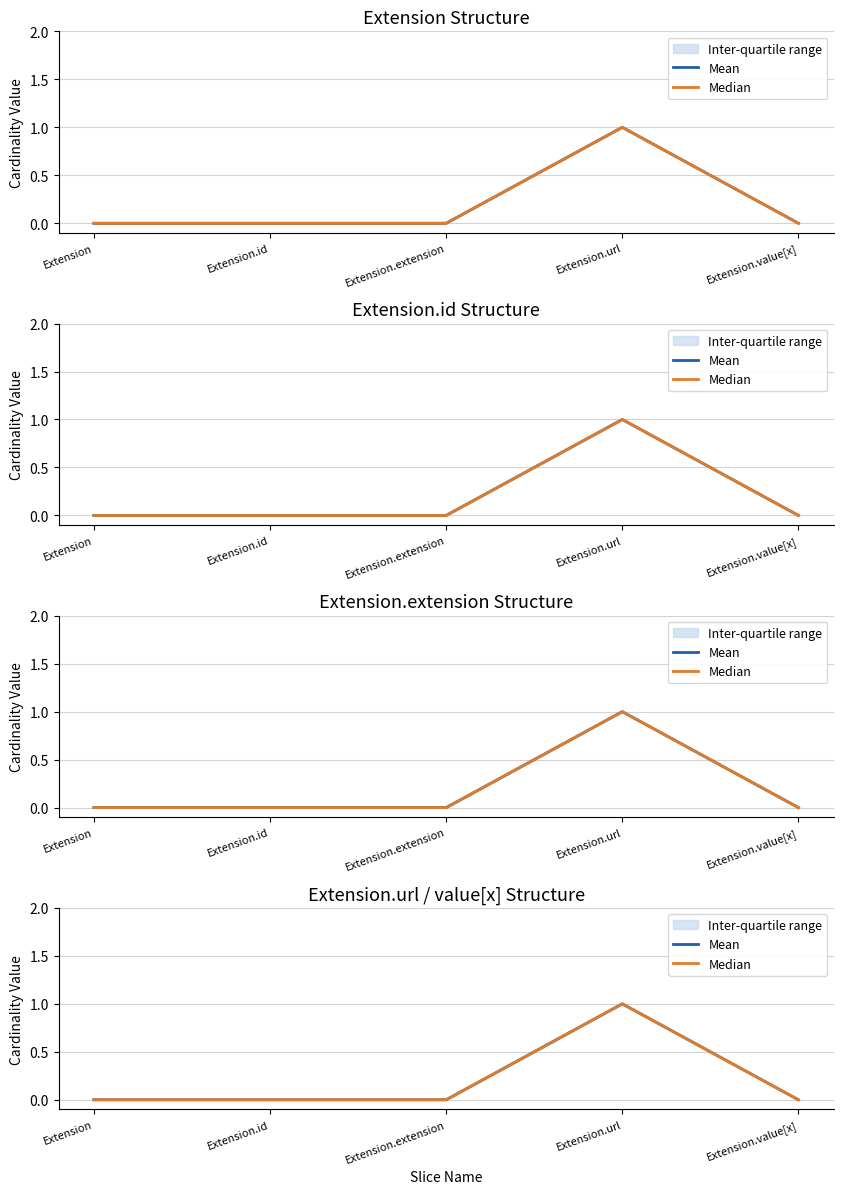

At which category is the sum across all series the highest?

Extension.url